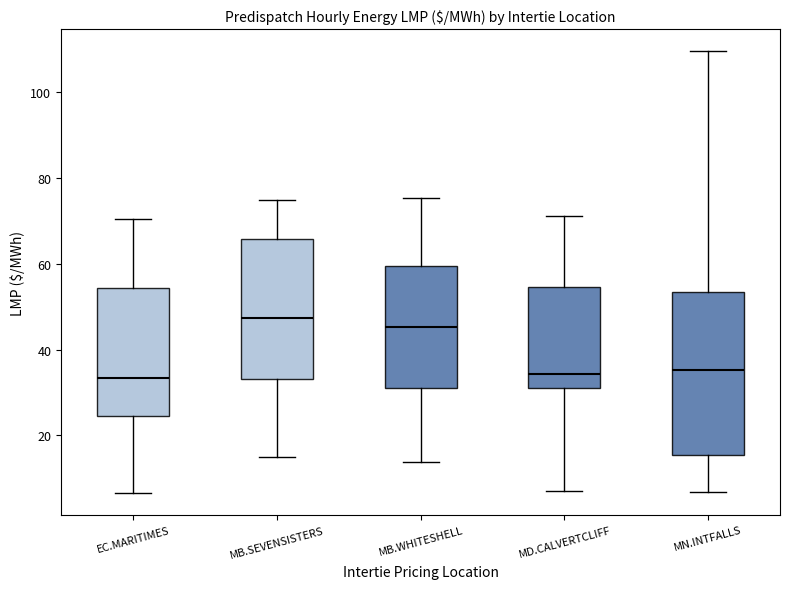

Where does the lower whisker of the box for MB.WHITESHELL end on the y-axis? The values are not printed on the chart, so give them approximately, as read against the axis.

14